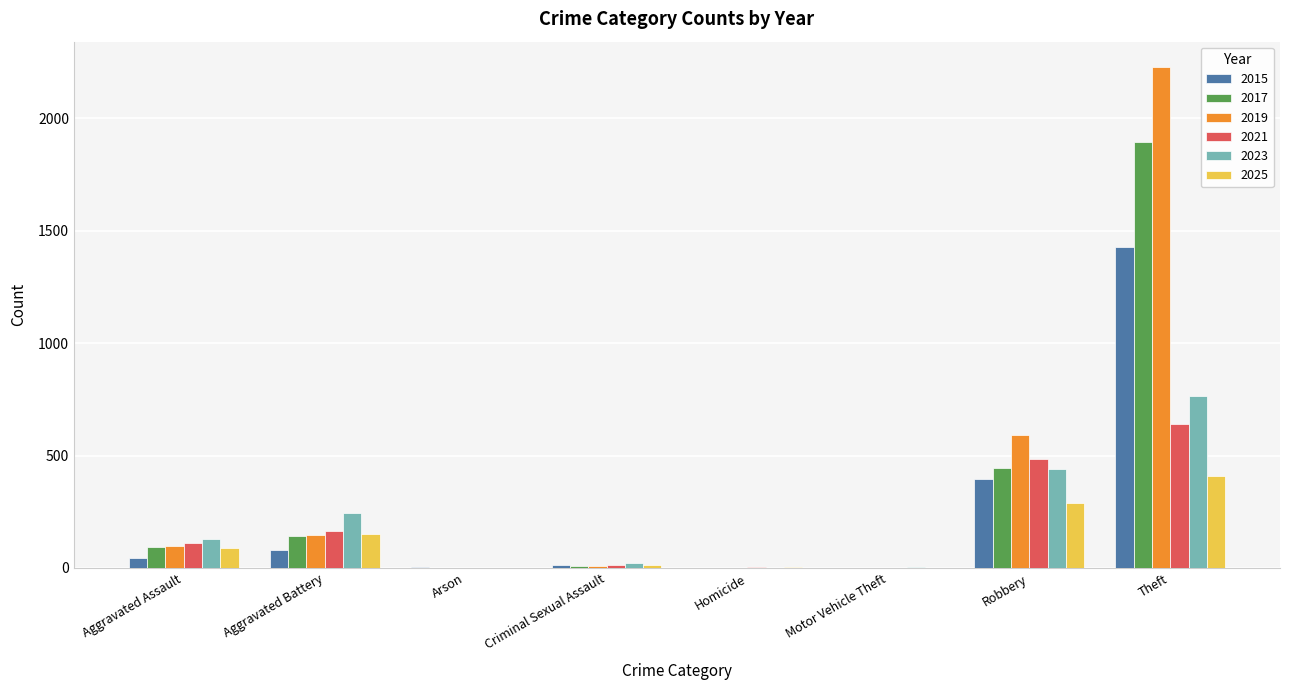

What is the sum of all 2017 values?

2590